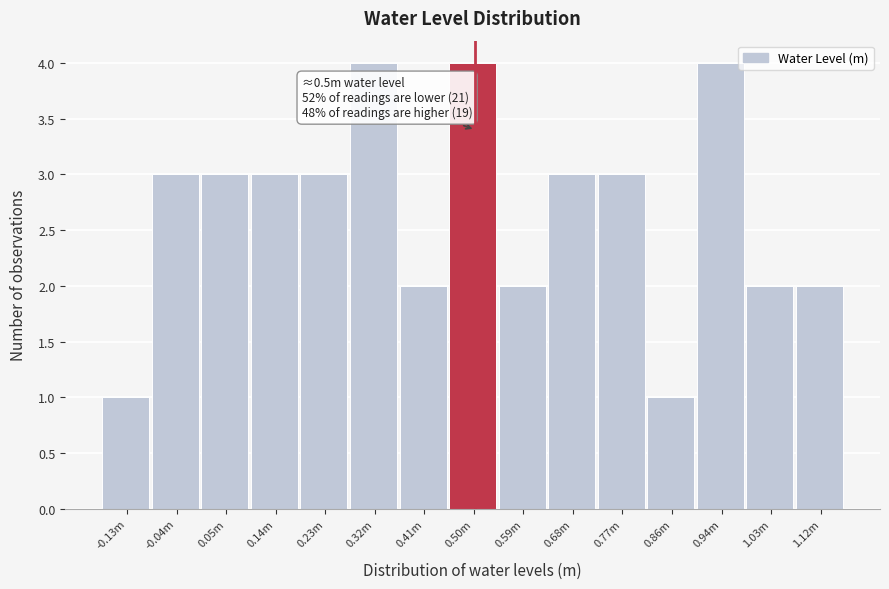

Reading right to left, transcribe all the data shown in this chart.

2	2	4	1	3	3	2	4	2	4	3	3	3	3	1